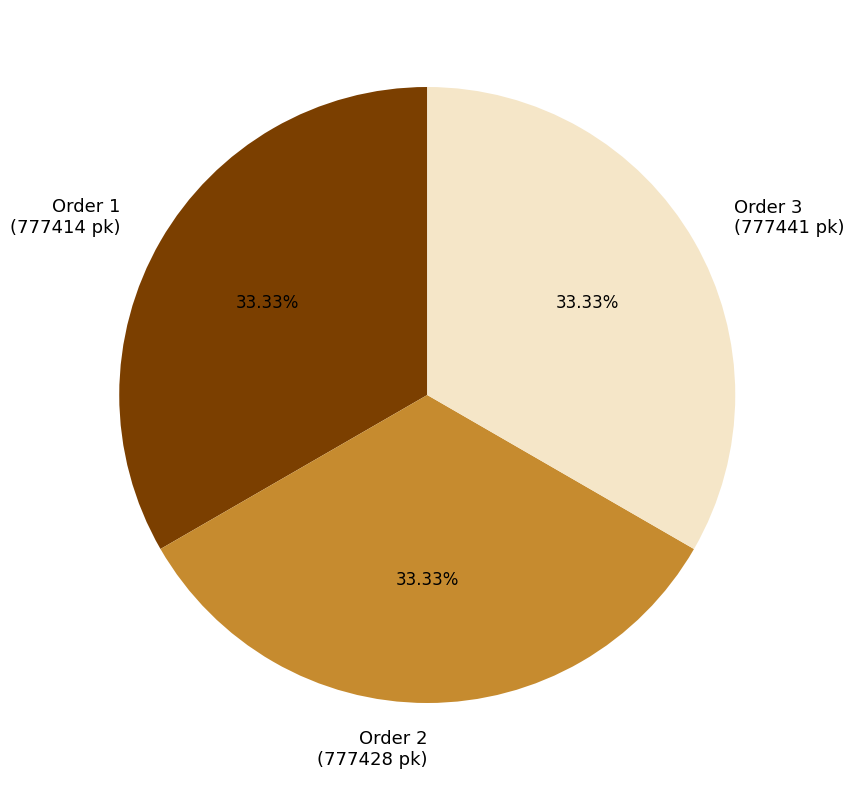

Combined, do Order 2 (777428 pk) and Order 3 (777441 pk) account for over 50%?

Yes